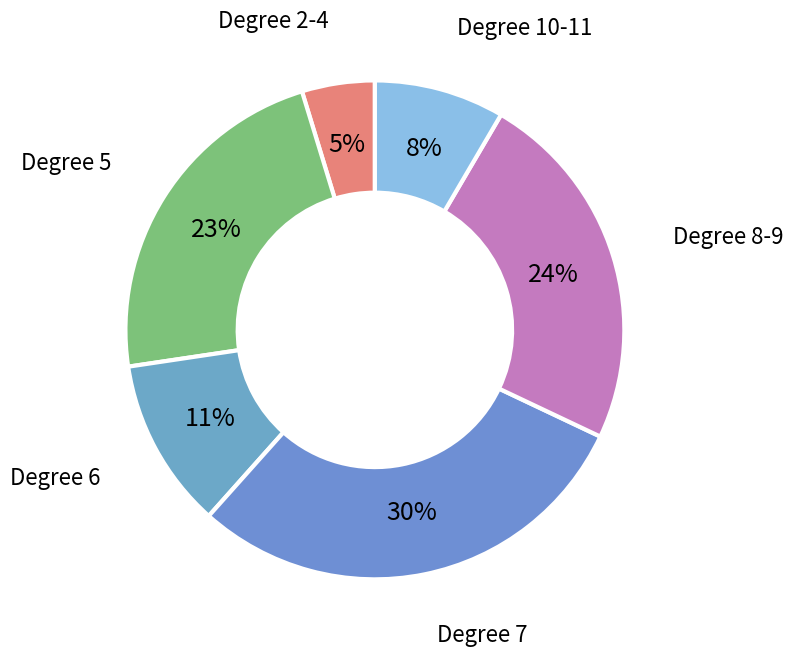

How many segments does this pie chart have?

6